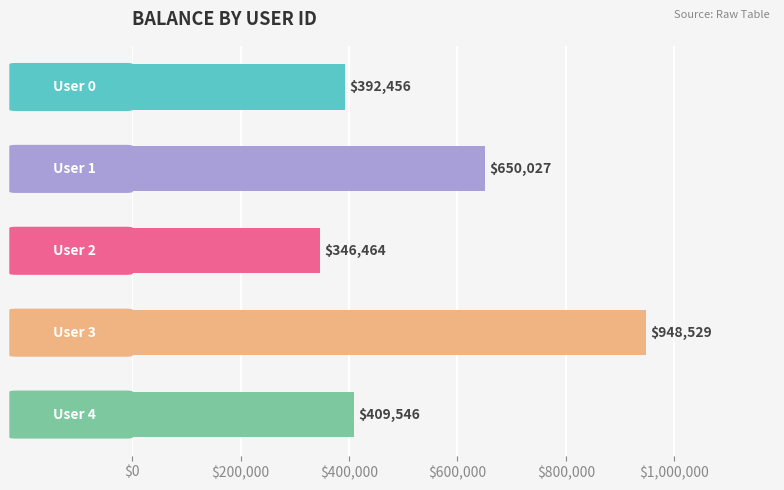

What is the minimum value shown in the chart?

346463.7